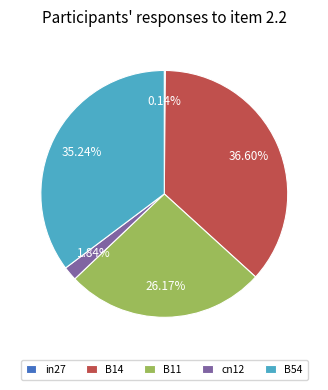

To the nearest percent, what is the difference between the largest and smallest slice percentages?

36%